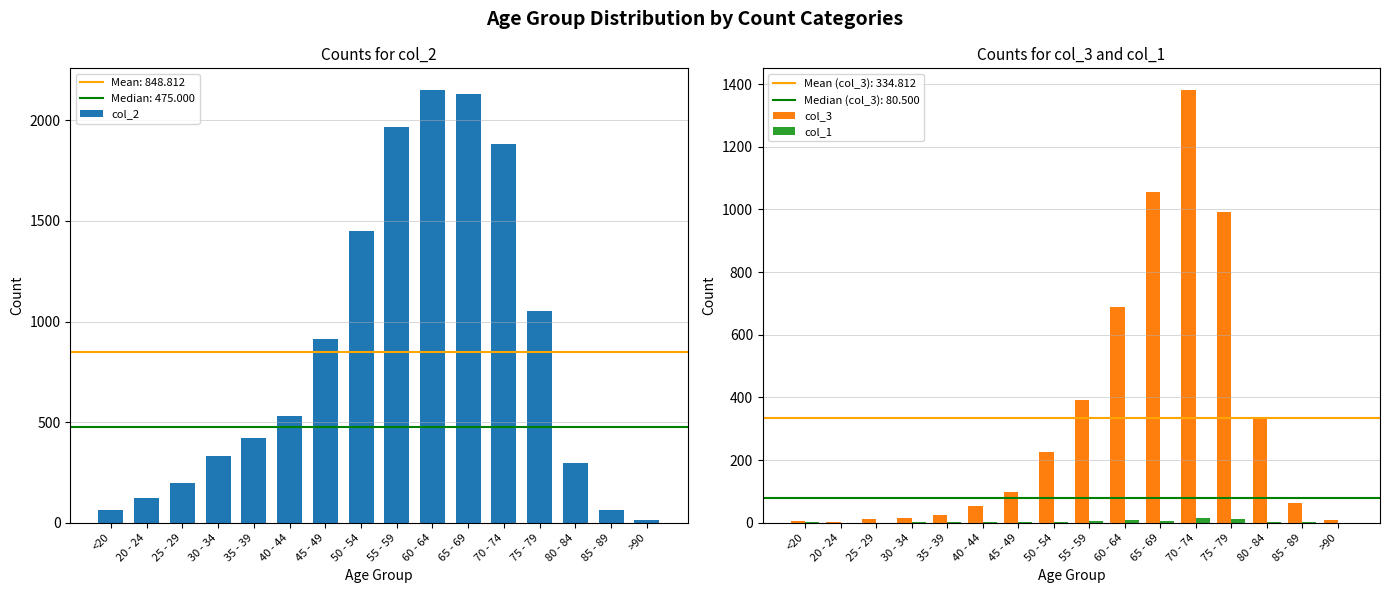

What is the label of the 12th bar from the left?

70 - 74